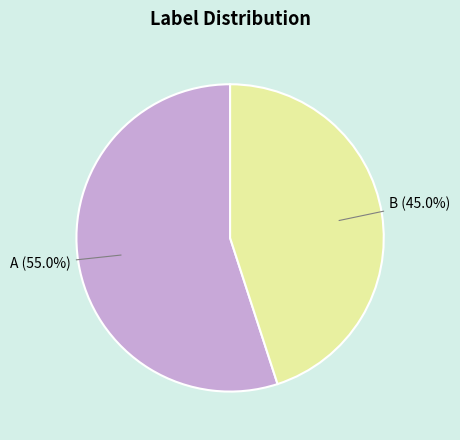

Which slice is the largest?

A